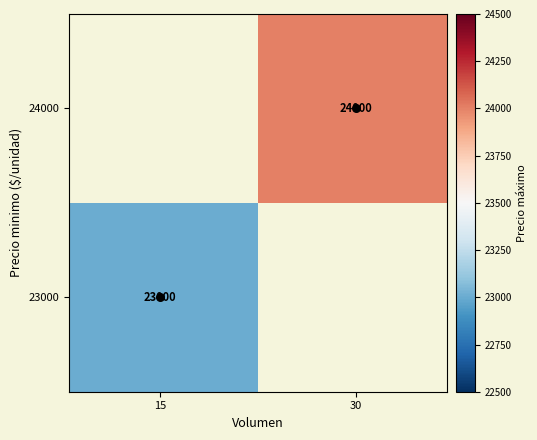

How many series are shown in this chart?

2